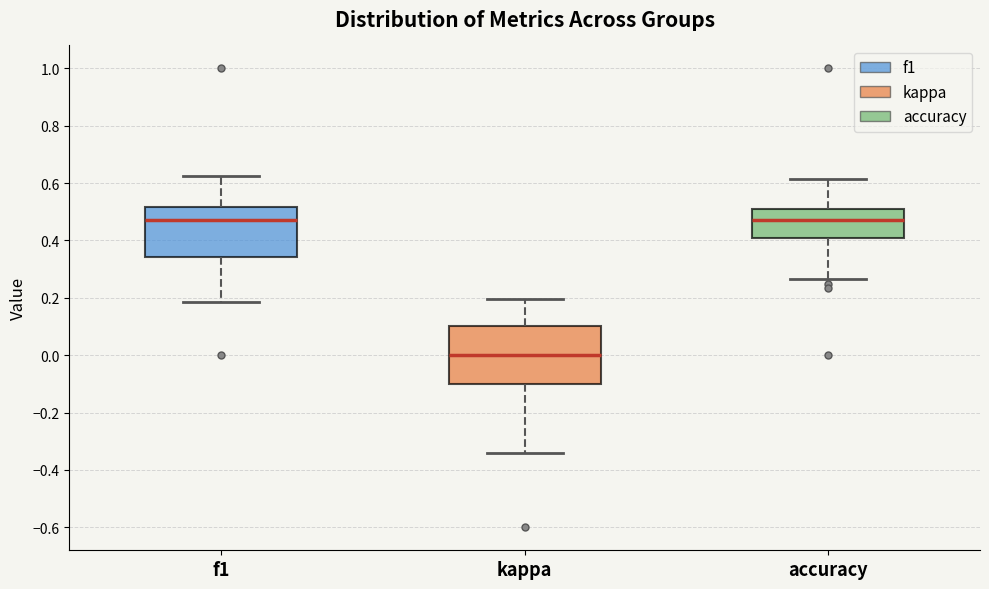

Where does the upper whisker of the box for f1 end on the y-axis? The values are not printed on the chart, so give them approximately, as read against the axis.

0.62